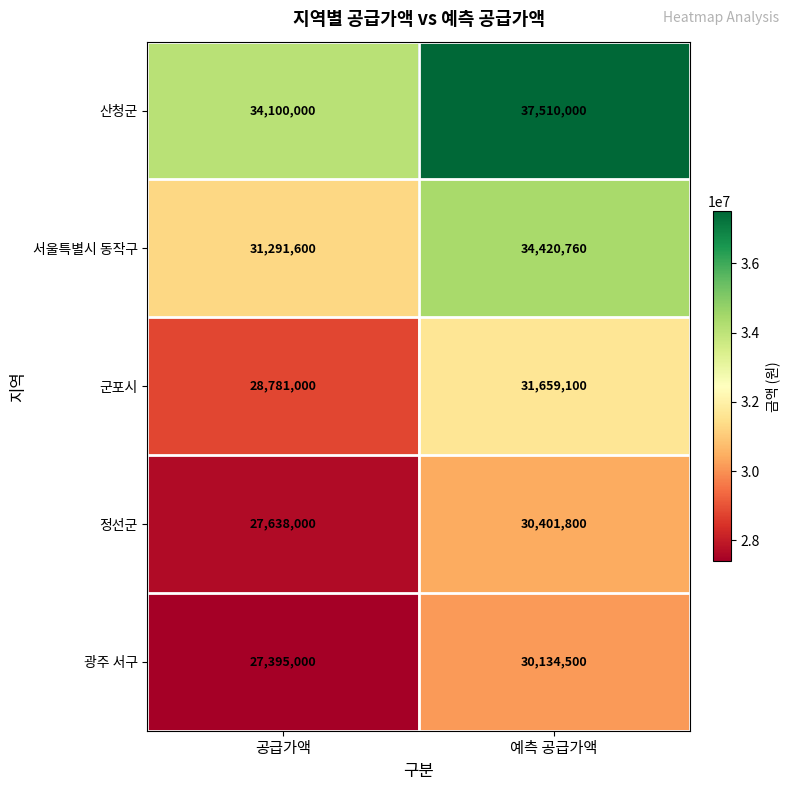

Rank the series at 예측 공급가액 from lowest to highest value.

광주 서구, 정선군, 군포시, 서울특별시 동작구, 산청군